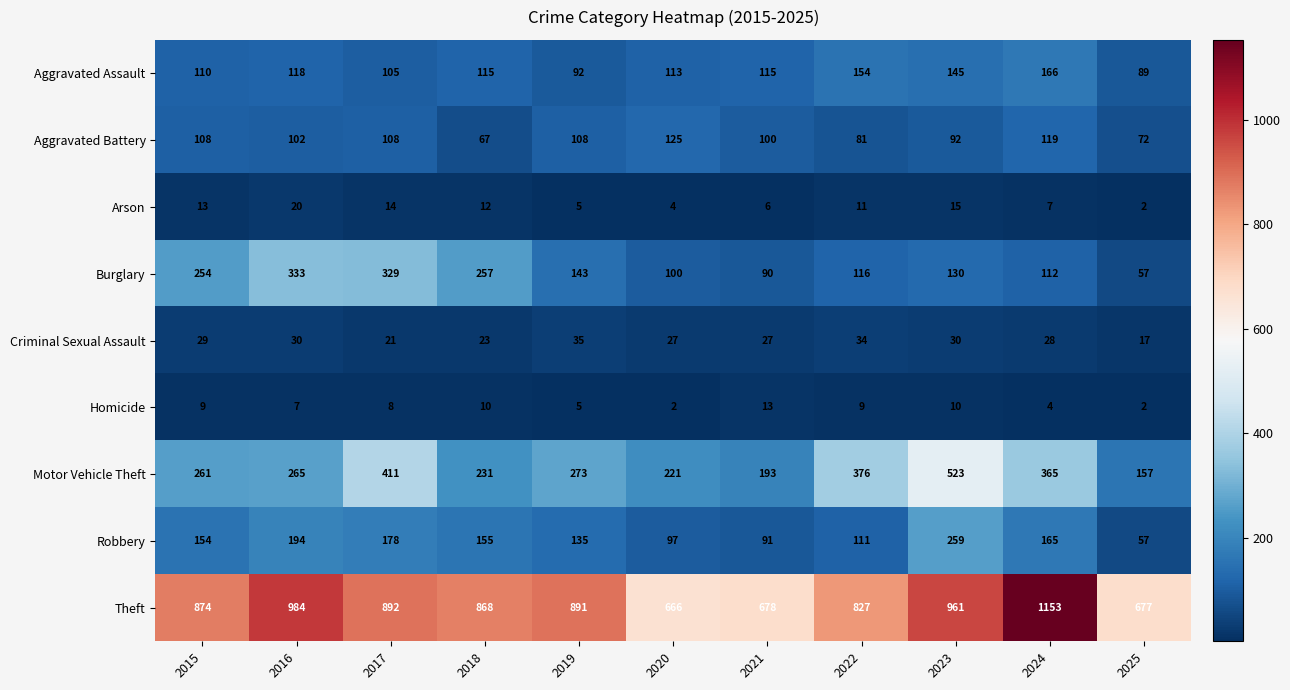

Which category has the highest value across all series?

2024